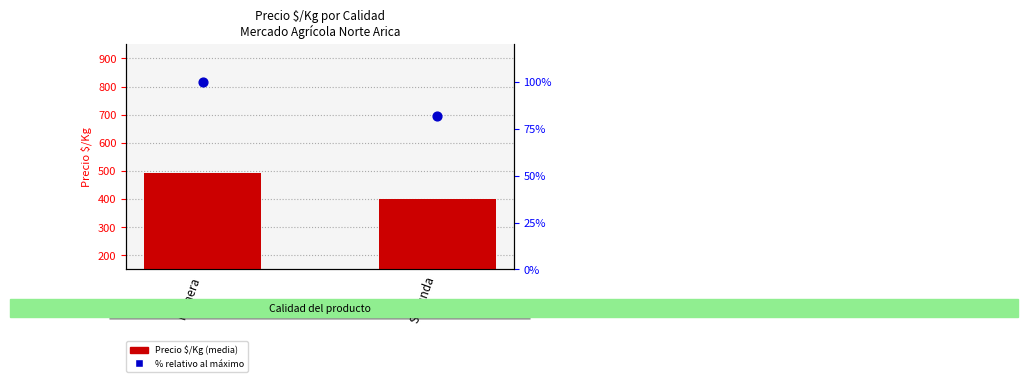

At which category is the sum across all series the highest?

Primera